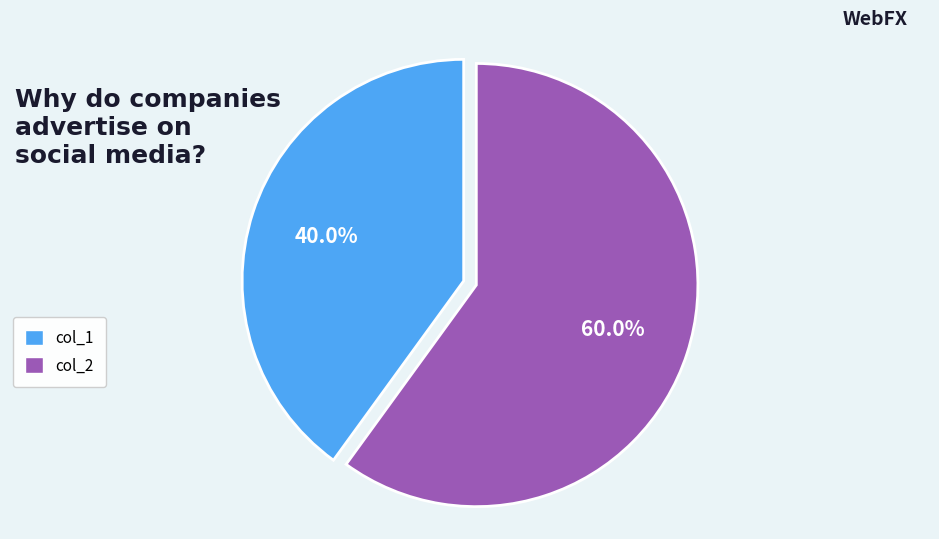

Which category accounts for the majority?

col_2